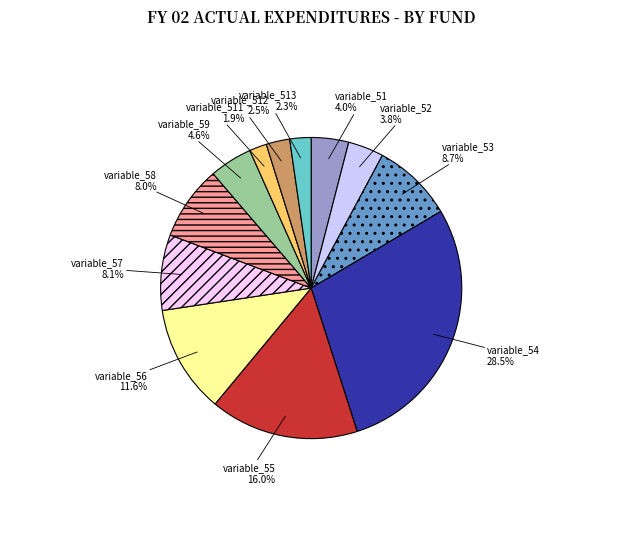

What percentage is the variable_513 slice, to the nearest percent?

2%